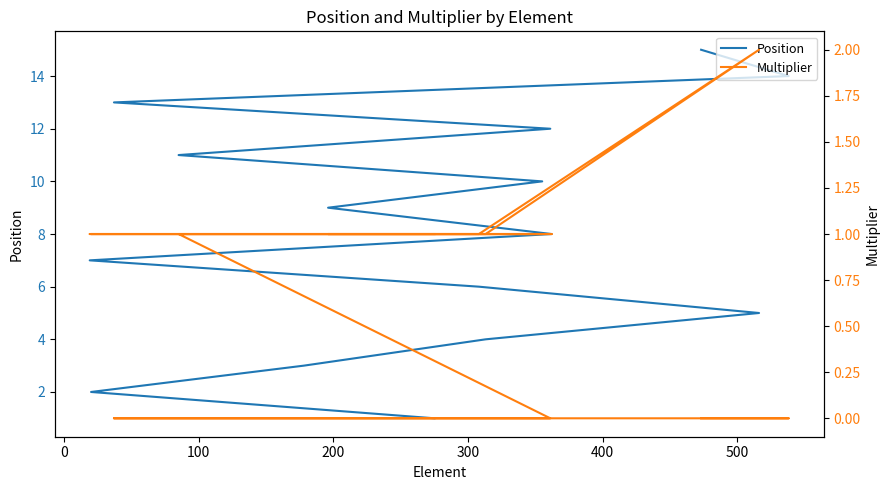

Is the value of Position at 12 greater than the value of Multiplier at 8?

Yes